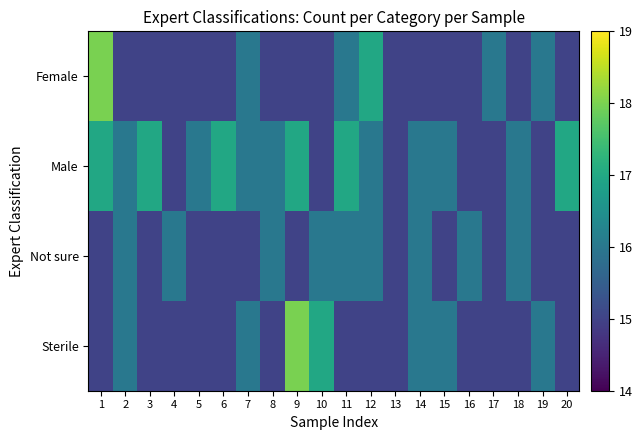

Reading left to right, what are all the values shown in this chart?

Female: 1=18	2=15	3=15	4=15	5=15	6=15	7=16	8=15	9=15	10=15	11=16	12=17	13=15	14=15	15=15	16=15	17=16	18=15	19=16	20=15
Male: 1=17	2=16	3=17	4=15	5=16	6=17	7=16	8=16	9=17	10=15	11=17	12=16	13=15	14=16	15=16	16=15	17=15	18=16	19=15	20=17
Not sure: 1=15	2=16	3=15	4=16	5=15	6=15	7=15	8=16	9=15	10=16	11=16	12=16	13=15	14=16	15=15	16=16	17=15	18=16	19=15	20=15
Sterile: 1=15	2=16	3=15	4=15	5=15	6=15	7=16	8=15	9=18	10=17	11=15	12=15	13=15	14=16	15=16	16=15	17=15	18=15	19=16	20=15